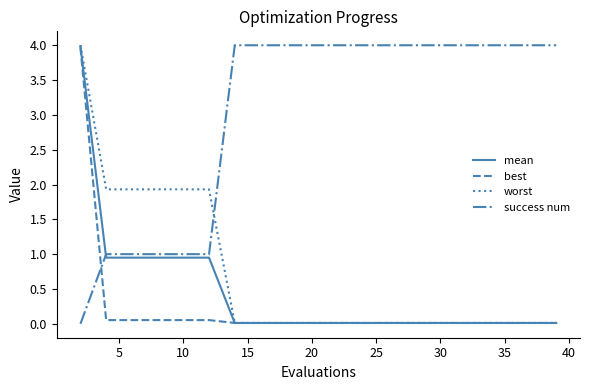

After their last crossing, which series has the higher values: worst or success num?

success num